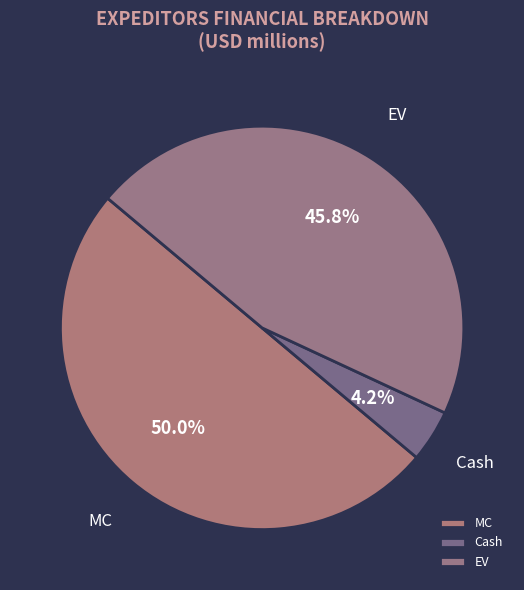

How much of the chart is everything except EV?

54.2%